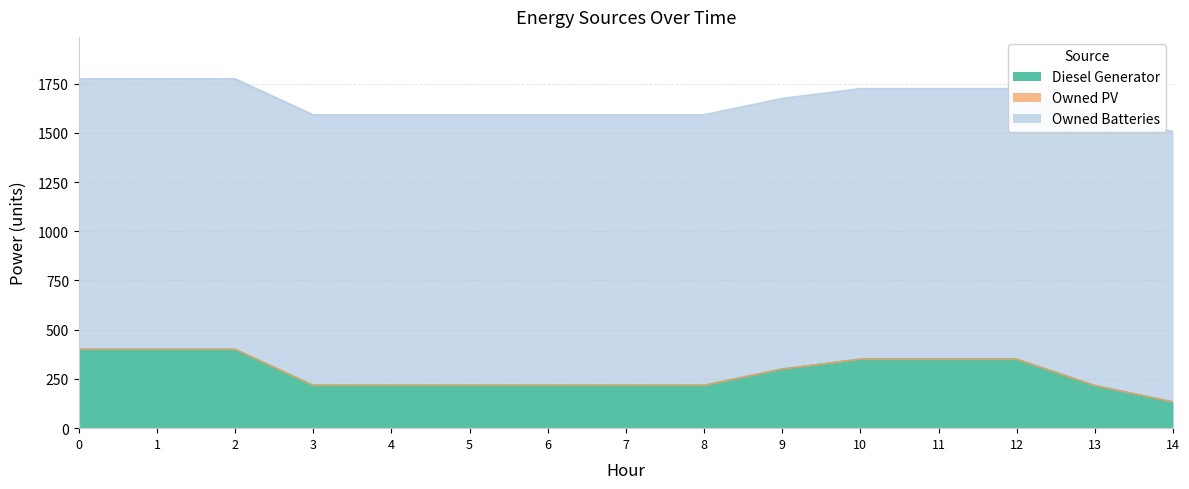

Does the chart have visible grid lines?

Yes